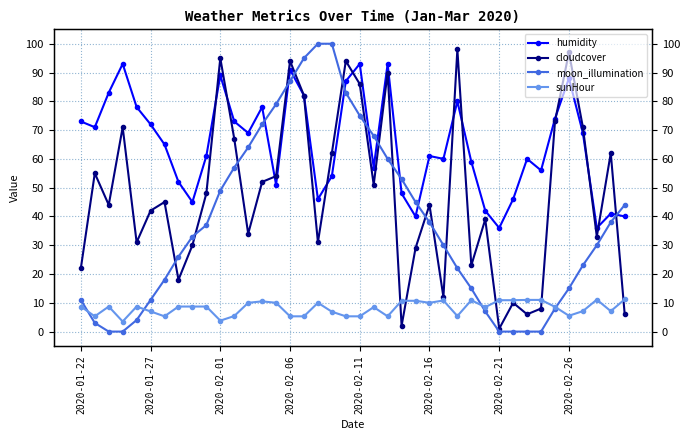

How many values in the cloudcover series are below 45?

20